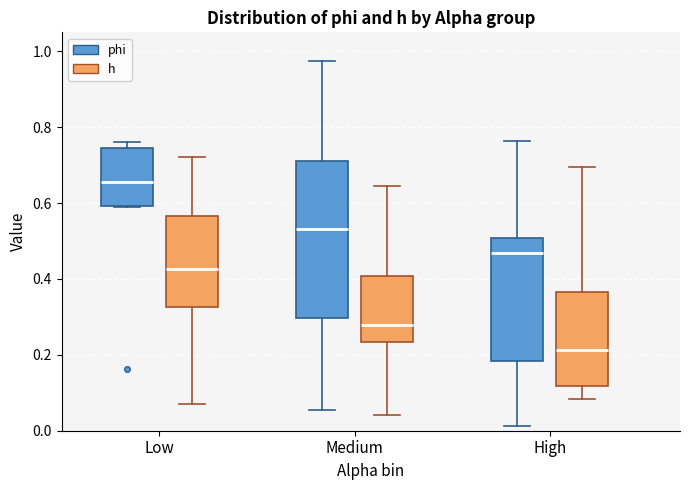

Which box has the highest median line?

Low (phi)